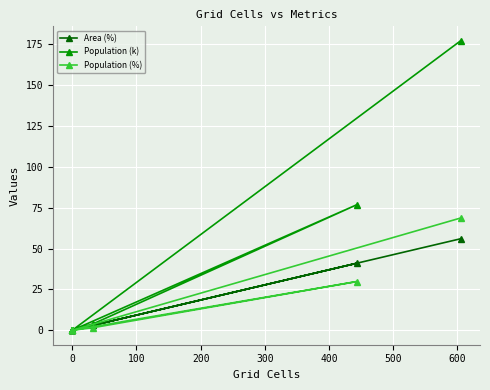

How many series are shown in this chart?

3